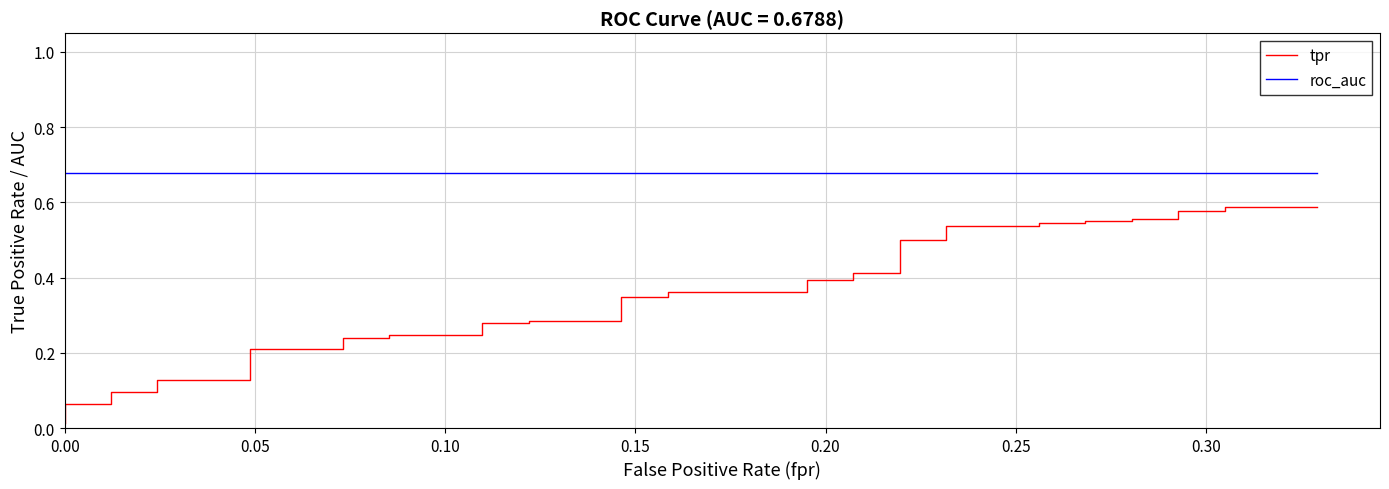

Which series has the largest total across all categories?

roc_auc